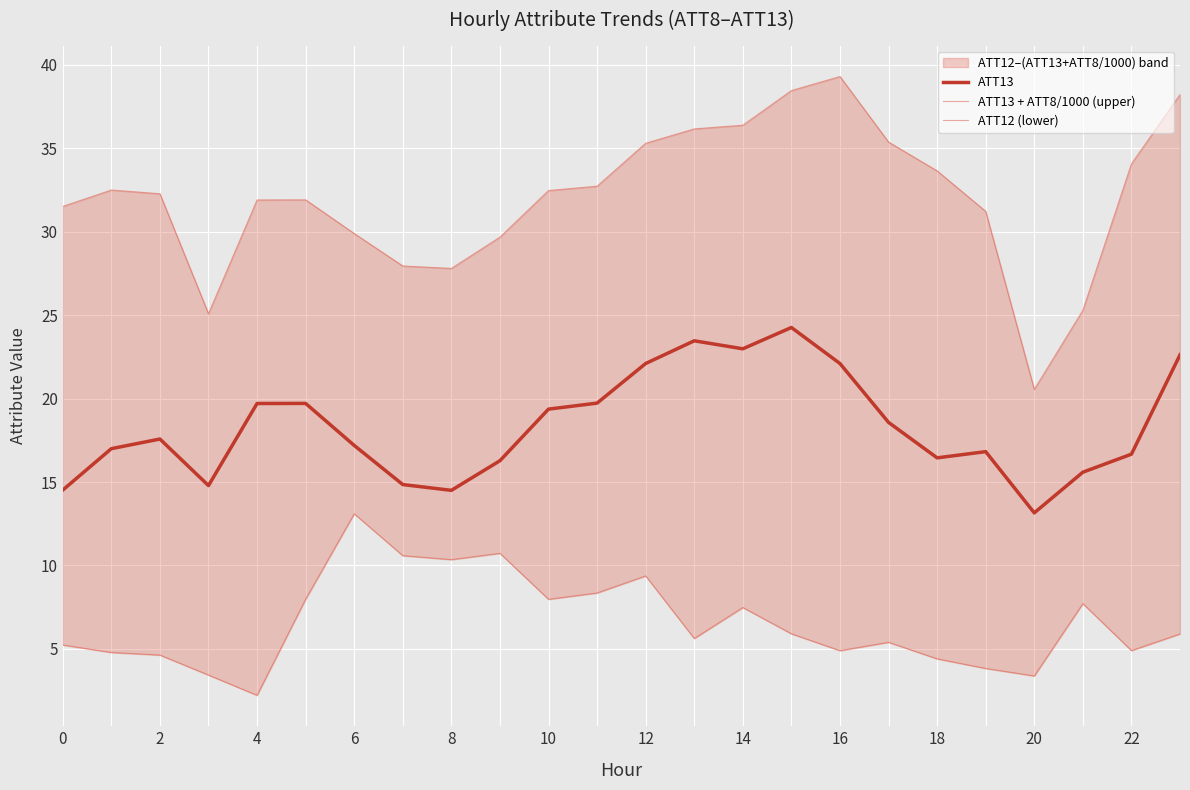

The value of ATT13 at 6 is 7.7. True or false?

False